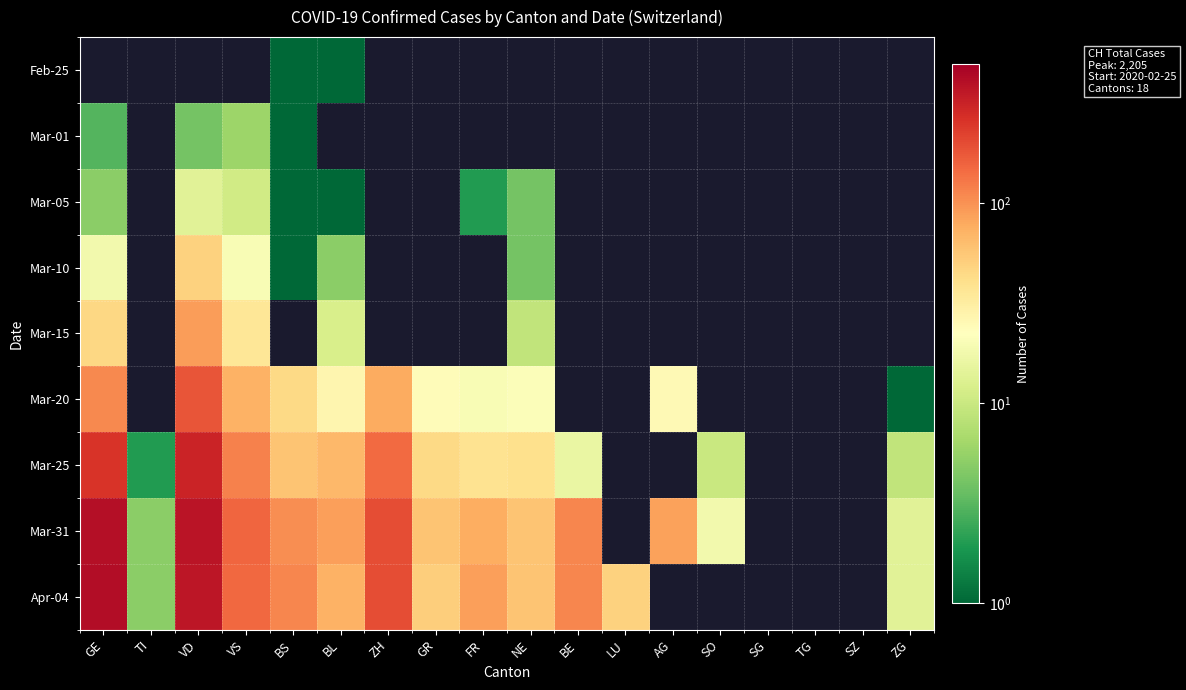

Which category has the highest value across all series?

GE